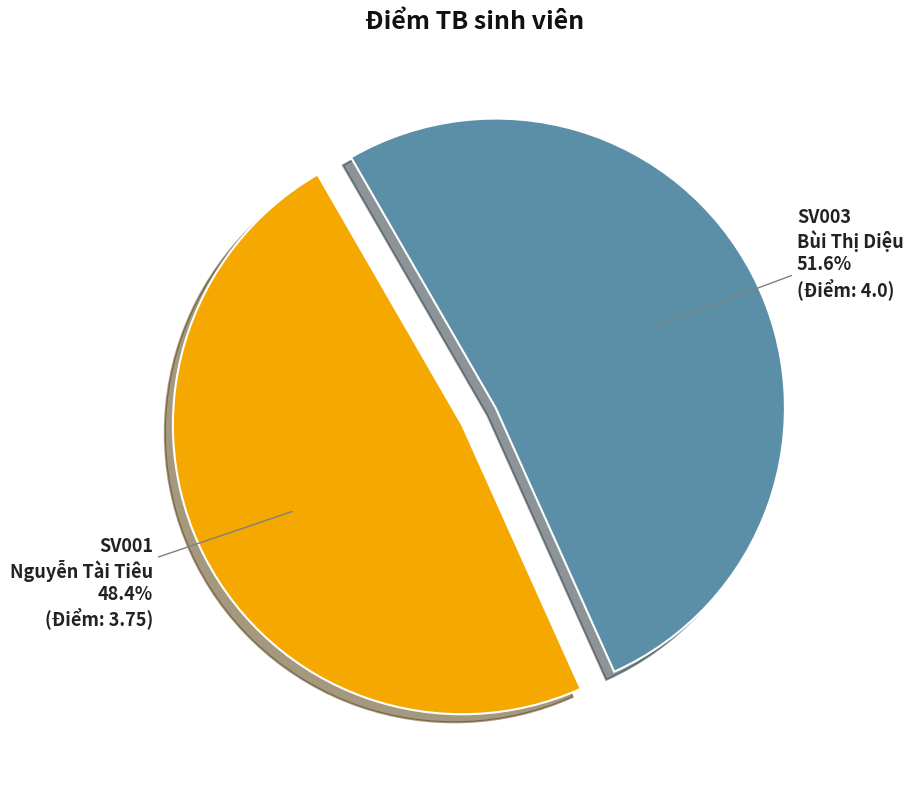

Does any single category account for the majority?

Yes